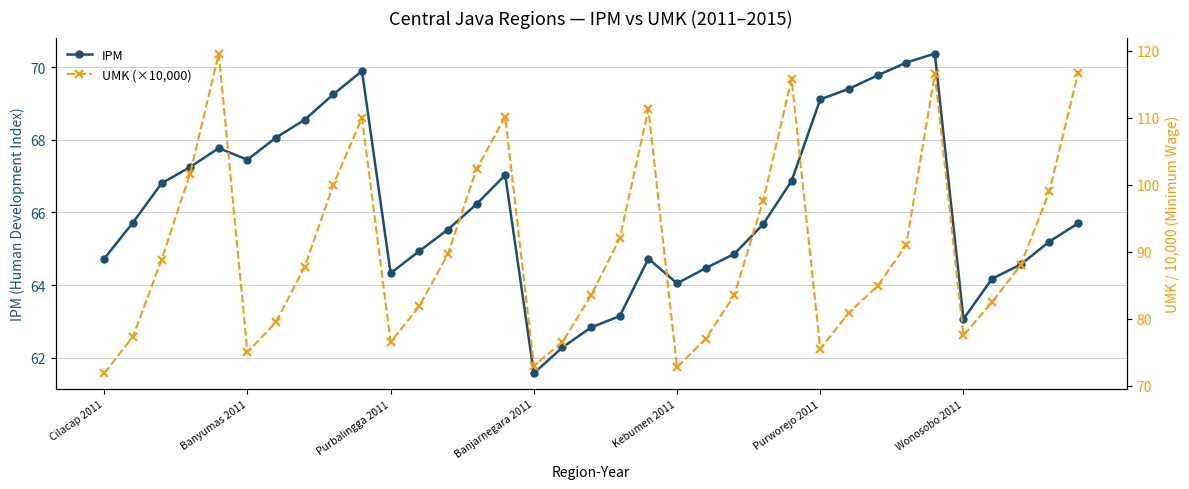

How many data points in UMK (×10,000) are above 87?

18